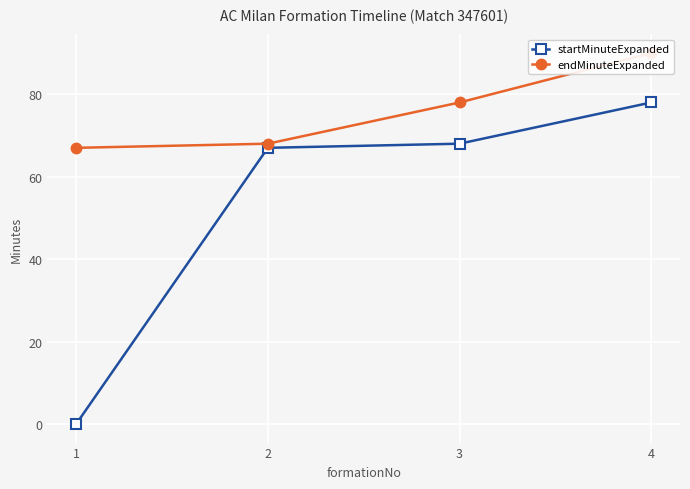

True or false: endMinuteExpanded has a value of 78 at 3.

True